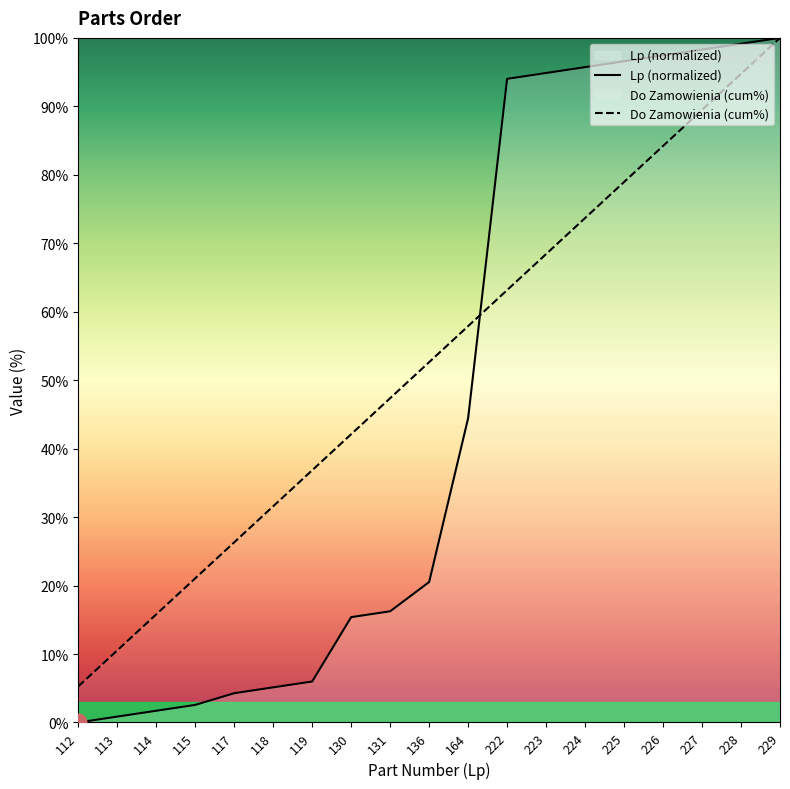

Is the value of Lp (normalized) at 164 greater than the value of Do Zamowienia (cum%) at 136?

No